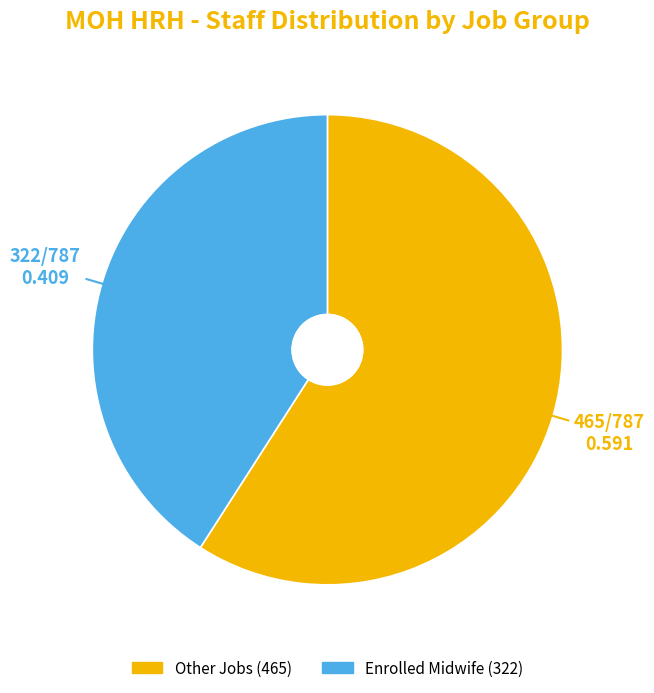

Is there any slice that represents more than half of the pie?

Yes